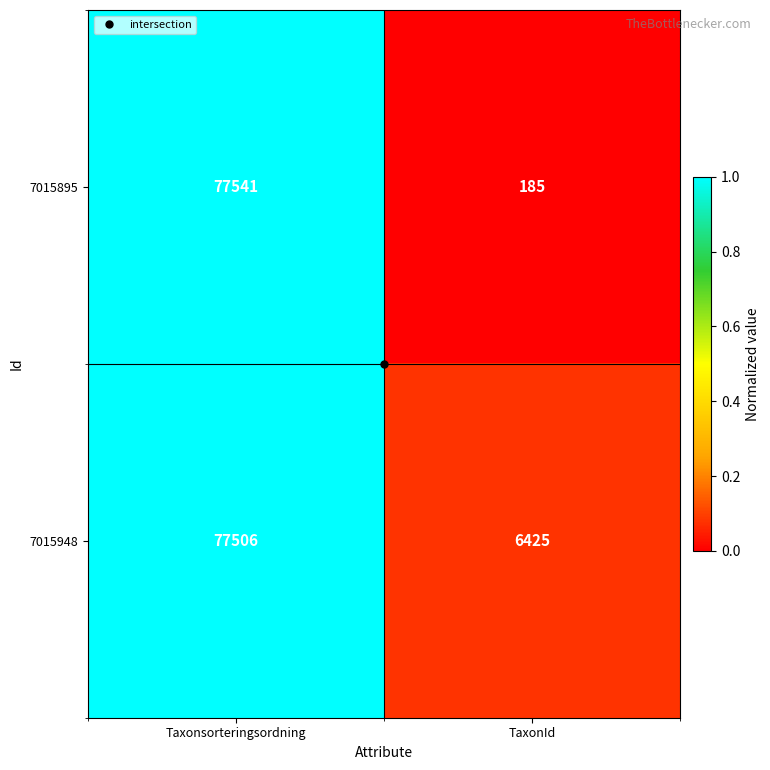

Which series has the largest total across all categories?

7015948